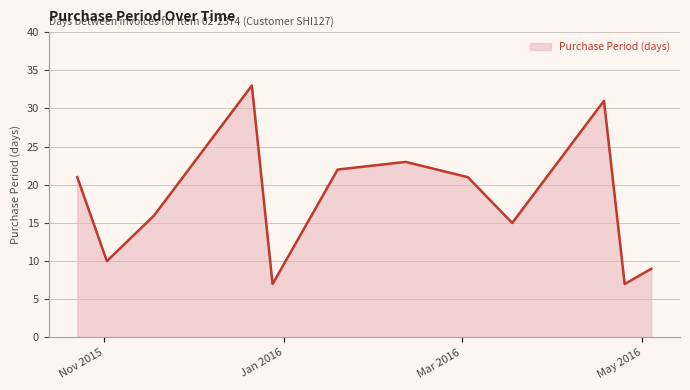

What is the minimum value shown in the chart?

7